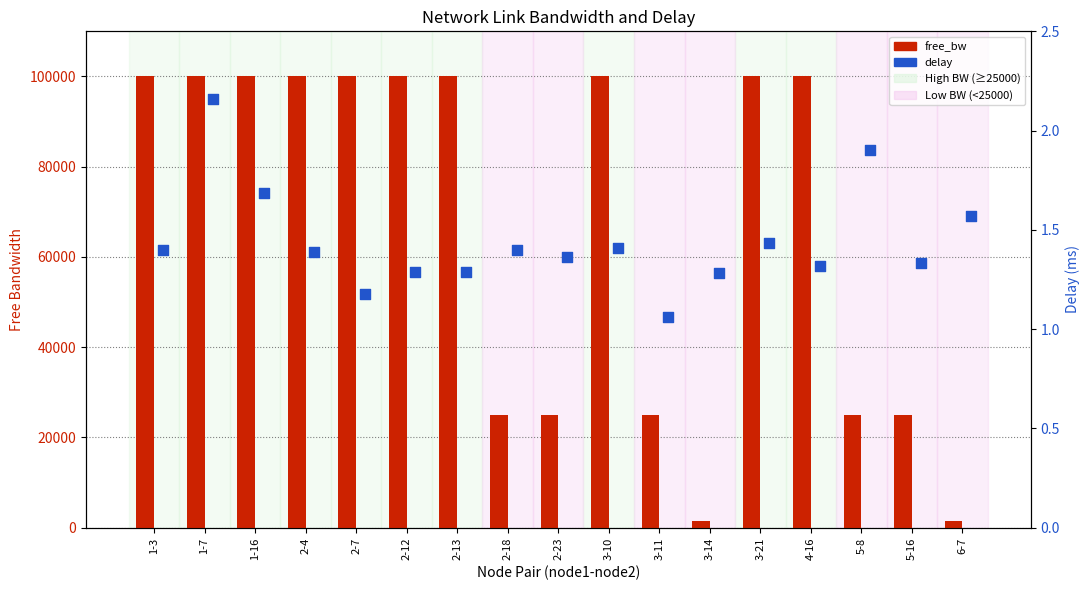

At which category is the sum across all series the highest?

1-7